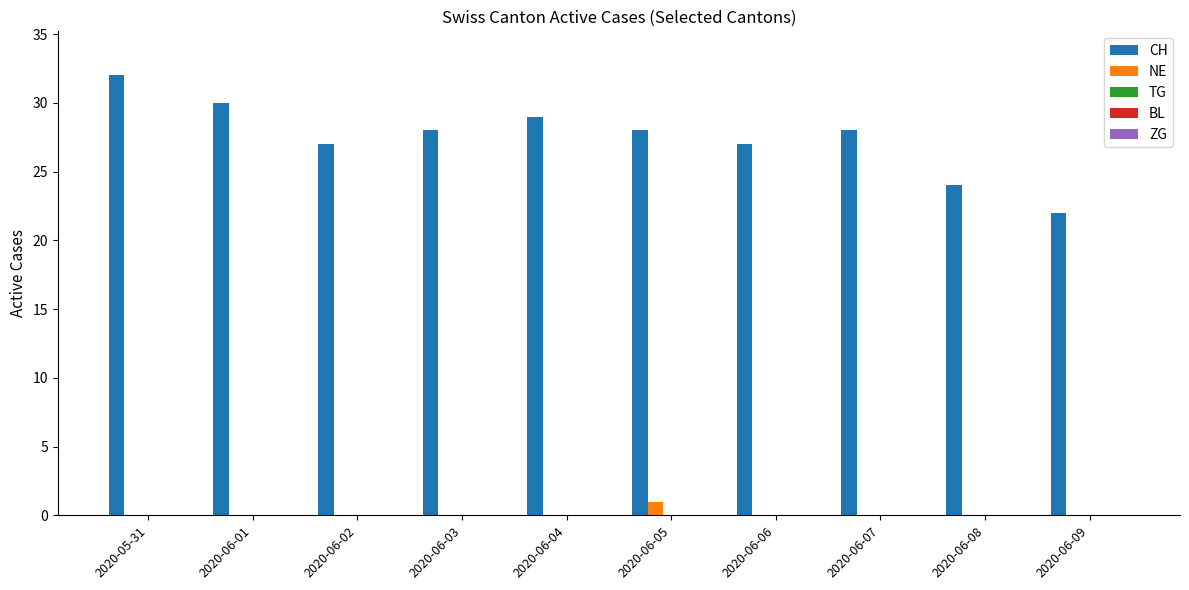

How many distinct data groups are displayed?

2